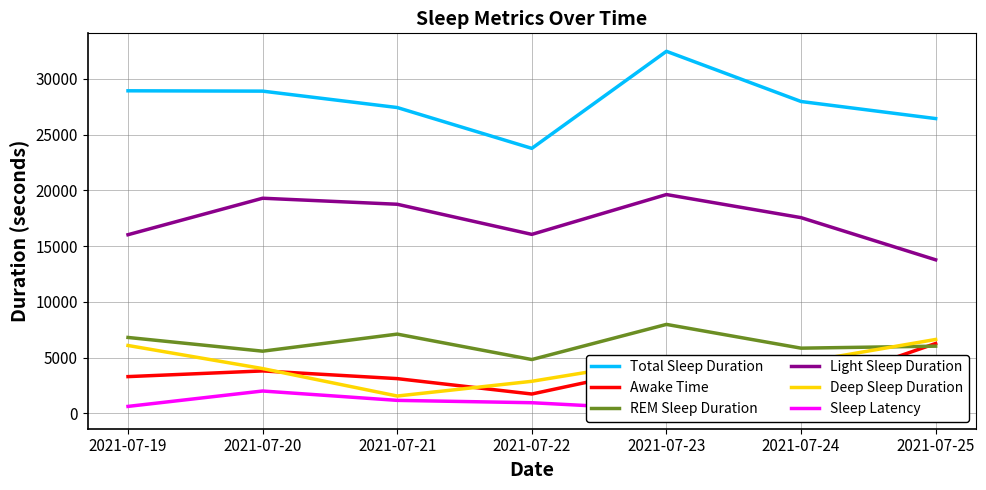

Does the chart have visible grid lines?

Yes